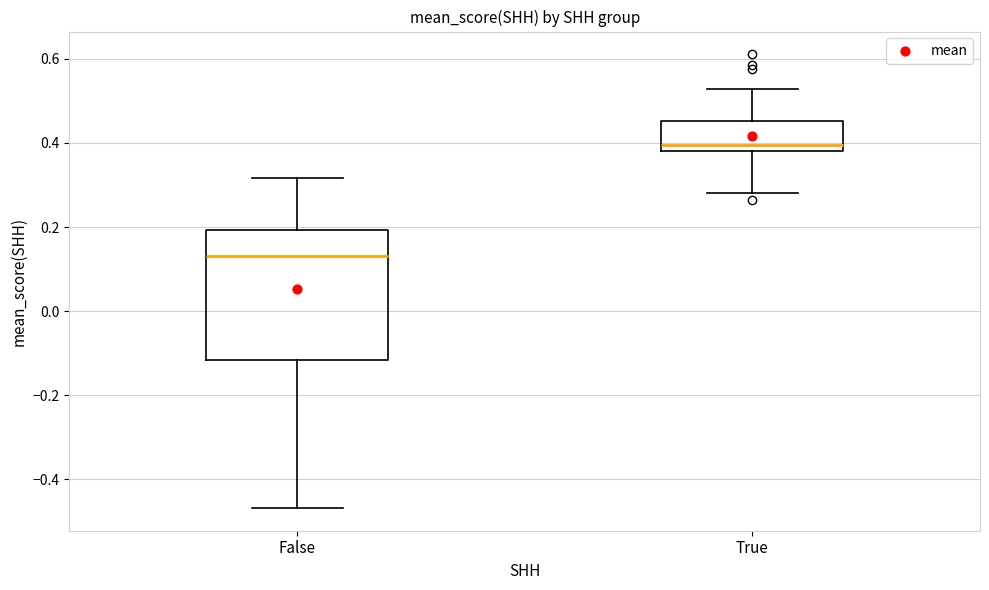

Reading left to right, transcribe this box plot: for each box, give where its median line is, the range the box spans, and where its two whiskers end, as read against the y-axis. The values are not printed on the chart, so give them approximately, as read against the axis.

False: median 0.14, box -0.12 to 0.20, whiskers -0.46 to 0.32
True: median 0.40, box 0.38 to 0.46, whiskers 0.28 to 0.52